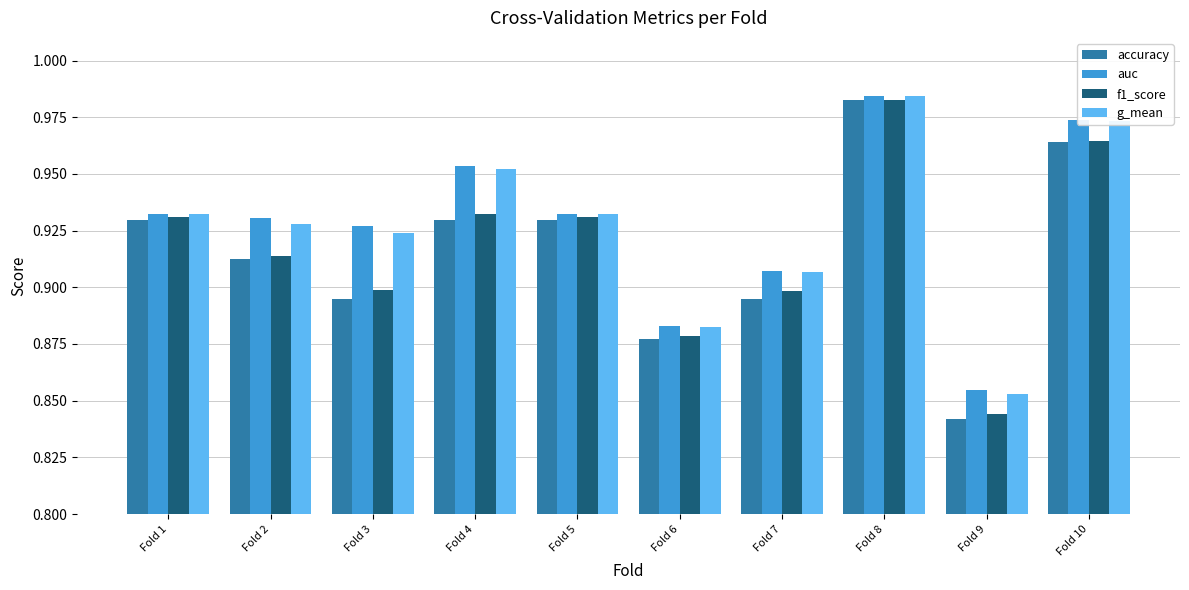

Which label corresponds to the largest value in the chart?

Fold 8